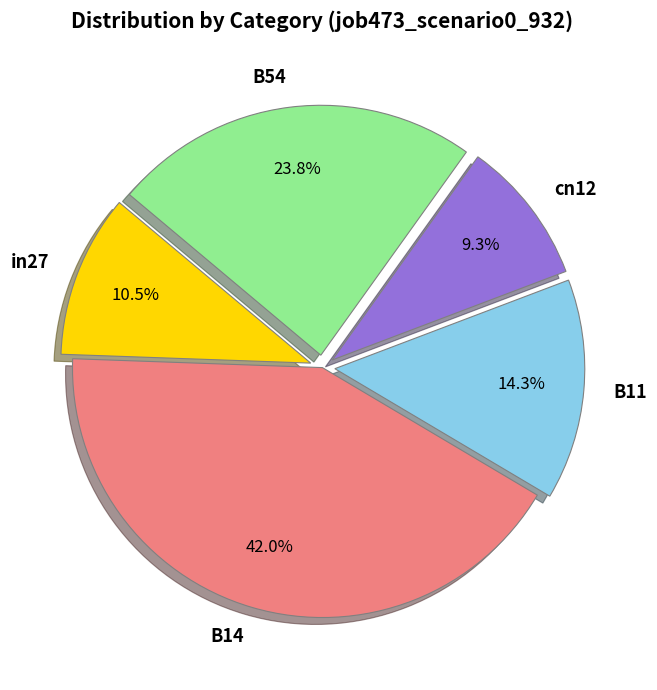

How many segments does this pie chart have?

5